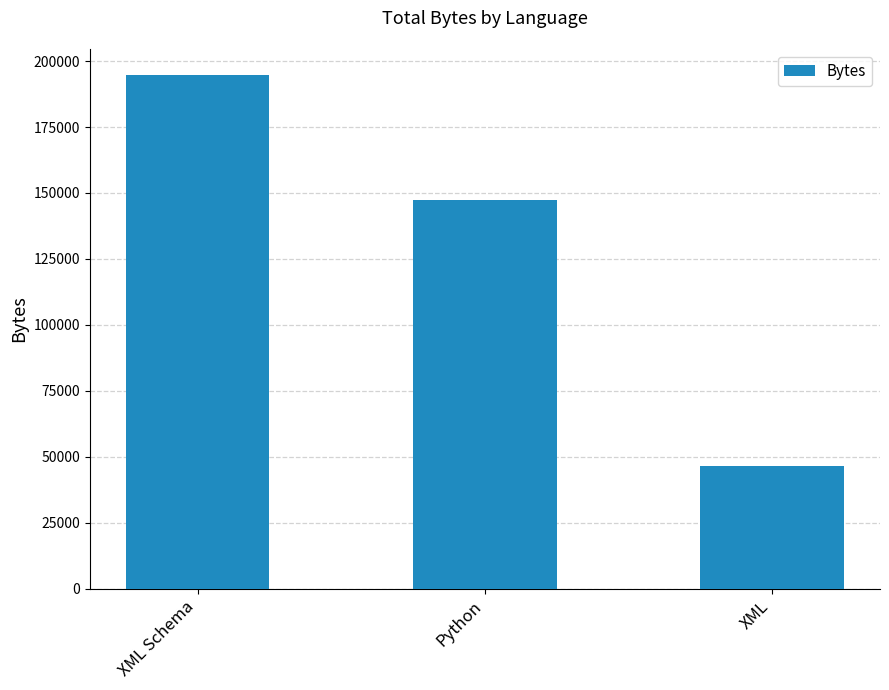

Between XML and Python, which is larger?

Python